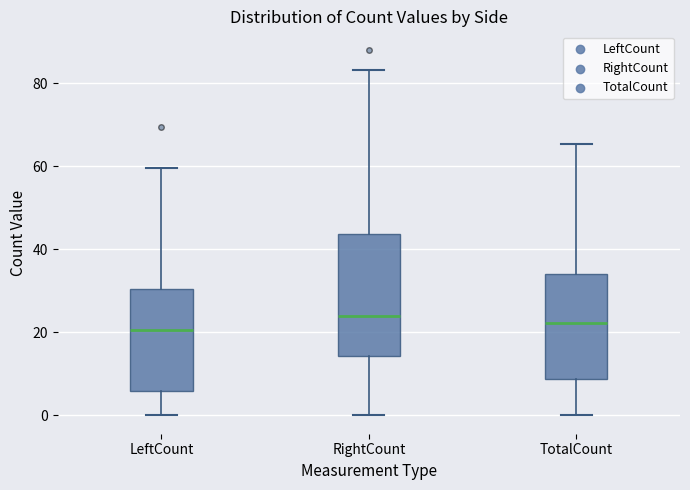

Reading left to right, read every box against the y-axis: the position of its median line, the range the box covers, and the ends of its whiskers. The values are not printed on the chart, so give them approximately, as read against the axis.

LeftCount: median 20, box 6 to 30, whiskers 0 to 60
RightCount: median 24, box 14 to 44, whiskers 0 to 84
TotalCount: median 22, box 8 to 34, whiskers 0 to 66